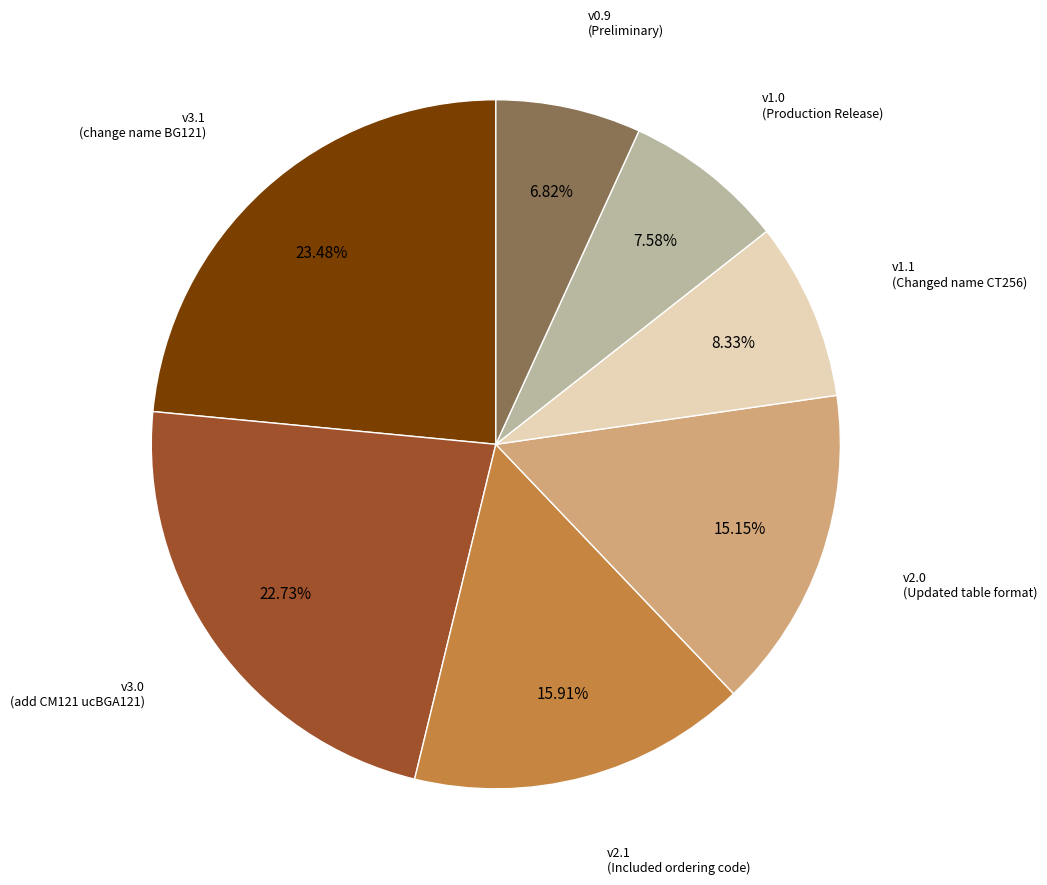

Does any single category account for the majority?

No